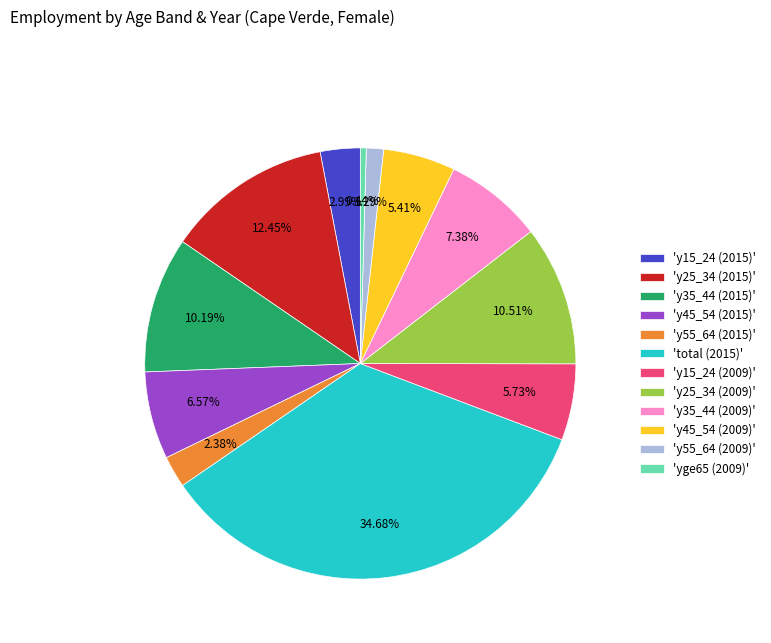

Is the sum of 'y45_54 (2015)' and 'y25_34 (2015)' greater than half?

No